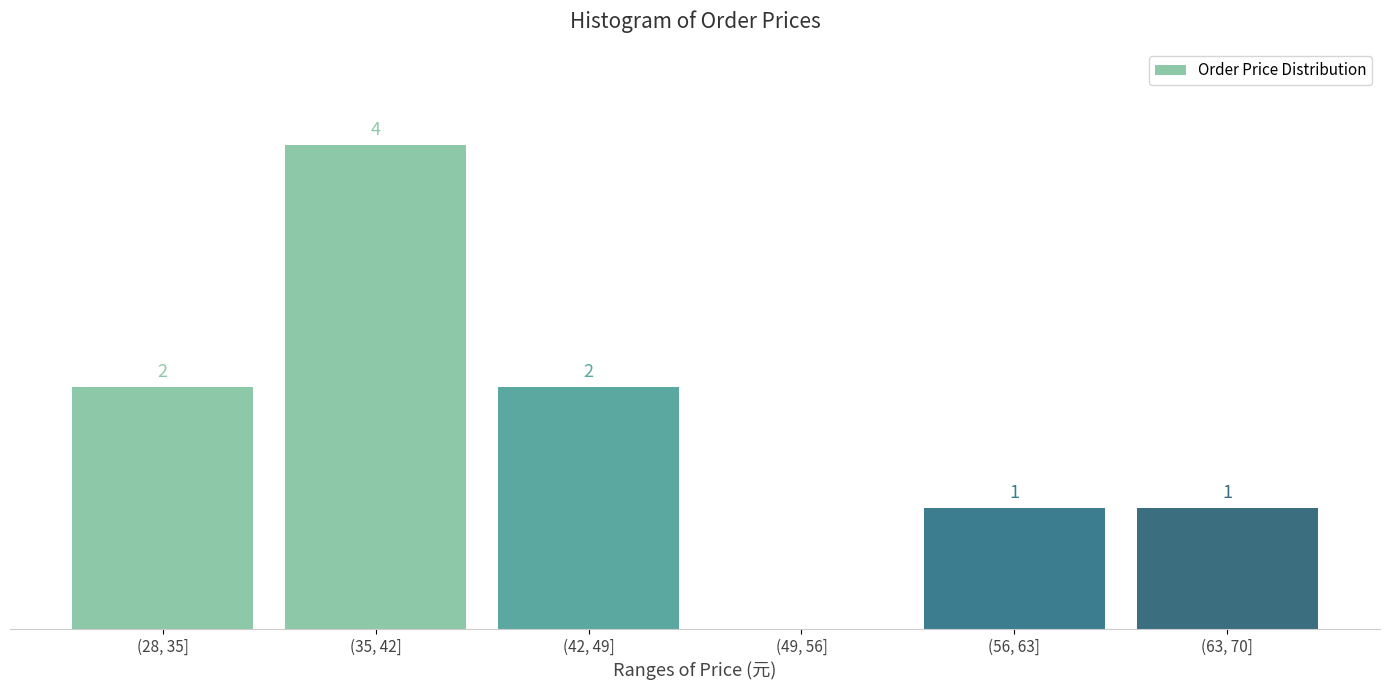

Which has a higher value, (56, 63] or (35, 42]?

(35, 42]